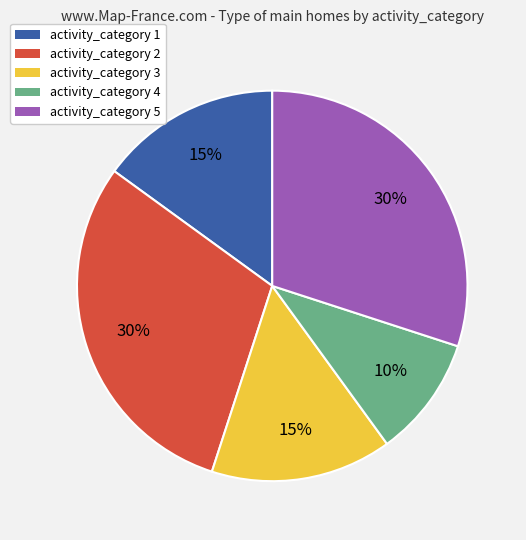

Between activity_category 2 and activity_category 4, which is larger?

activity_category 2